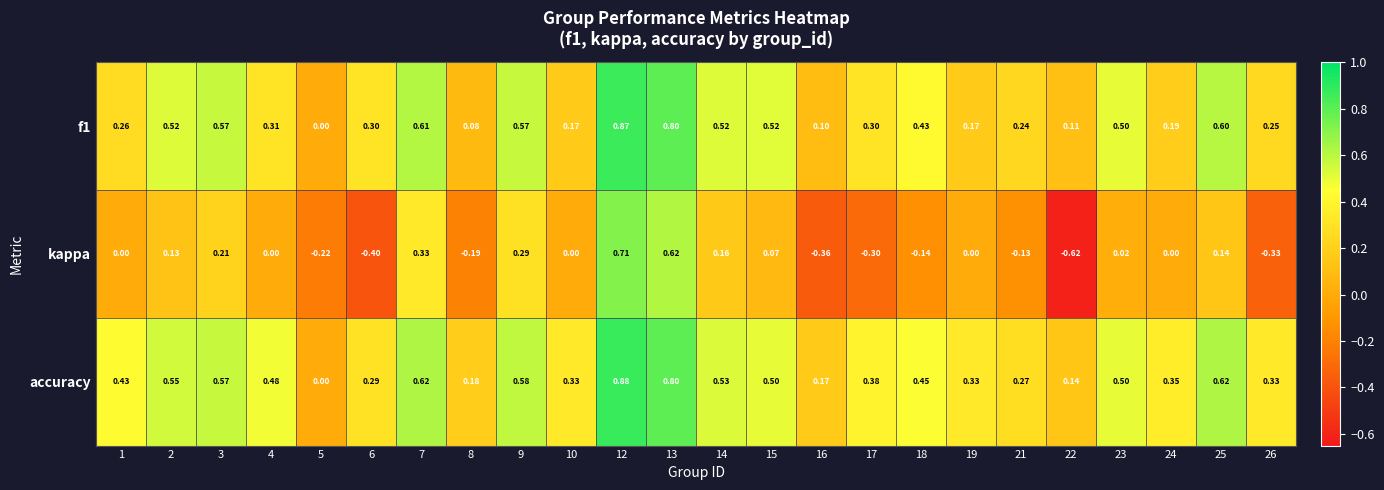

Which series has the largest range (max minus min)?

kappa